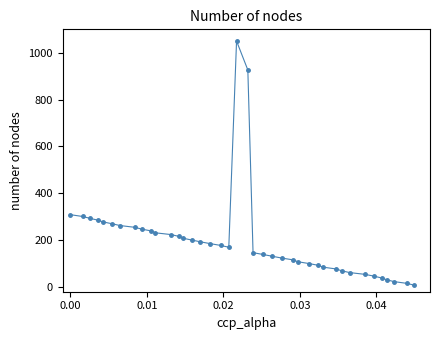

What is the difference between the maximum and minimum values?

1042.3